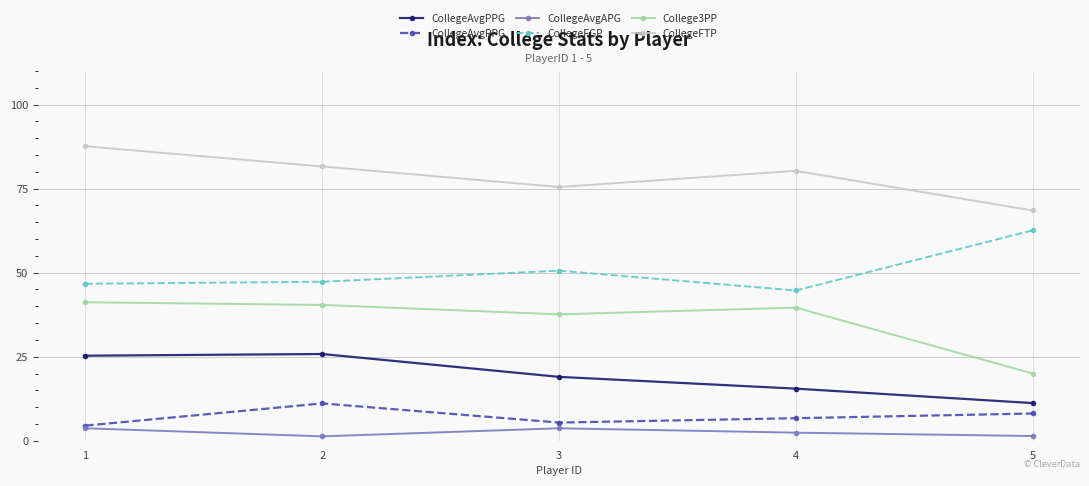

True or false: CollegeAvgPPG has more than 1 points higher than both neighbors.

False